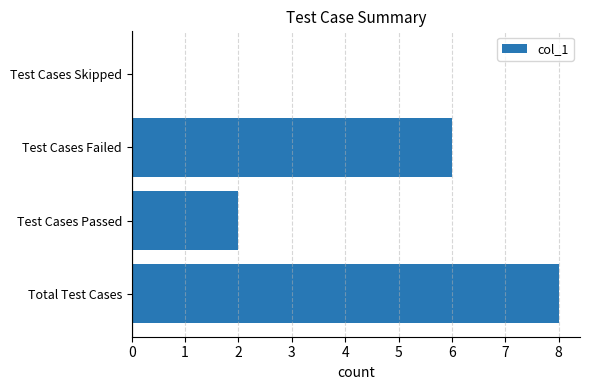

What is the sum of the values at Test Cases Skipped and Total Test Cases?

8